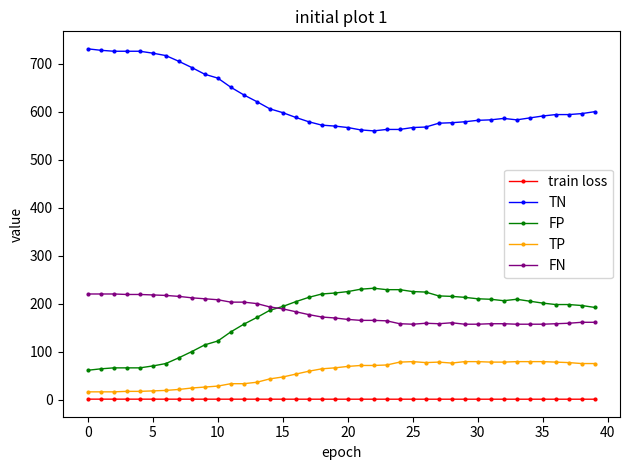

Which series has the largest total across all categories?

TN